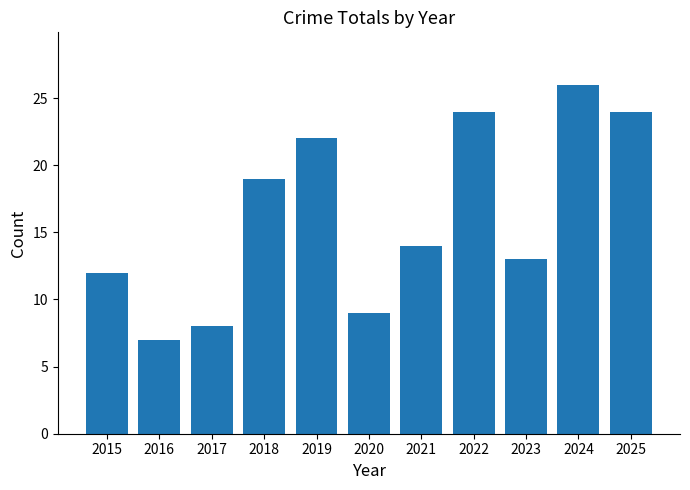

What is the sum of all values?

178